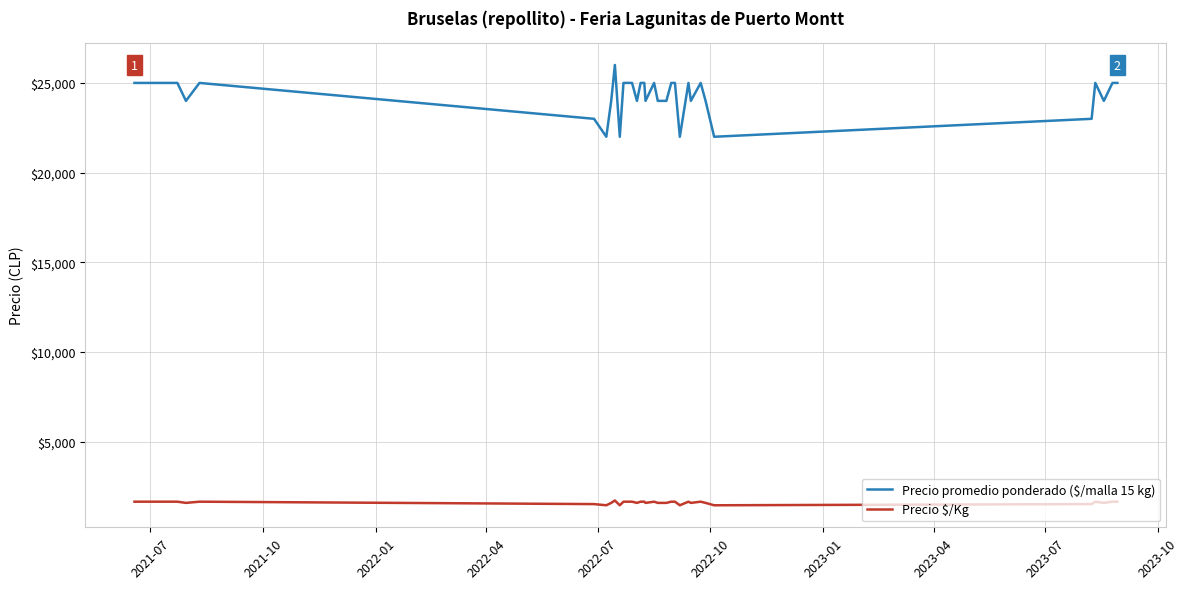

List the series in order of their peak value, lowest first.

Precio $/Kg, Precio promedio ponderado ($/malla 15 kg)